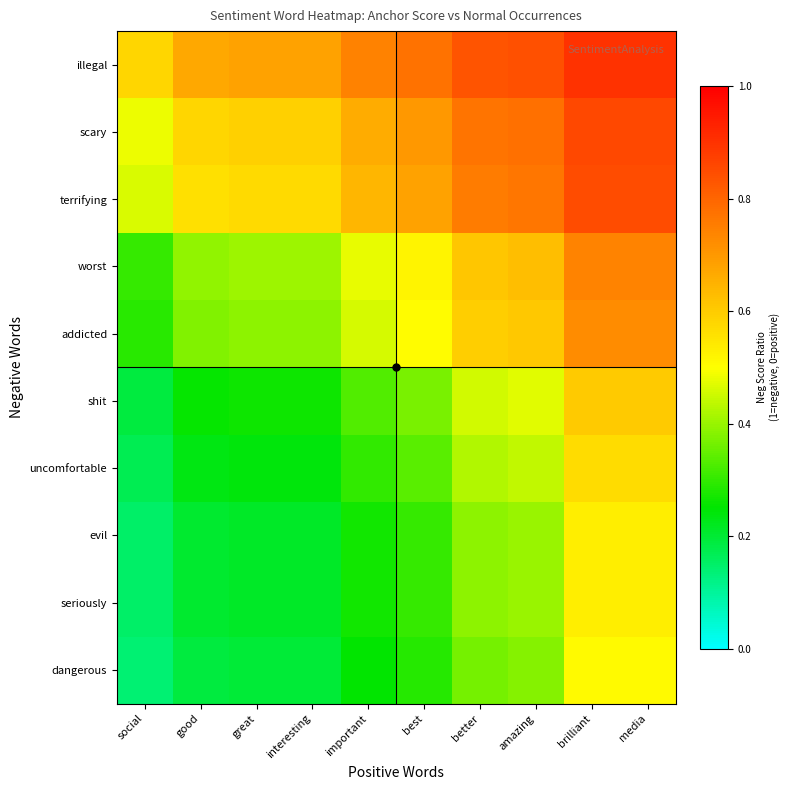

Reading left to right, list all the values displayed in this chart.

illegal: social=0.6	good=0.7	great=0.7	interesting=0.7	important=0.7	best=0.8	better=0.8	amazing=0.8	brilliant=0.9	media=0.9
scary: social=0.5	good=0.6	great=0.6	interesting=0.6	important=0.7	best=0.7	better=0.8	amazing=0.8	brilliant=0.9	media=0.9
terrifying: social=0.5	good=0.6	great=0.6	interesting=0.6	important=0.6	best=0.7	better=0.8	amazing=0.8	brilliant=0.8	media=0.8
worst: social=0.3	good=0.4	great=0.4	interesting=0.4	important=0.5	best=0.5	better=0.6	amazing=0.6	brilliant=0.7	media=0.7
addicted: social=0.3	good=0.4	great=0.4	interesting=0.4	important=0.5	best=0.5	better=0.6	amazing=0.6	brilliant=0.7	media=0.7
shit: social=0.2	good=0.3	great=0.3	interesting=0.3	important=0.3	best=0.4	better=0.5	amazing=0.5	brilliant=0.6	media=0.6
uncomfortable: social=0.2	good=0.2	great=0.2	interesting=0.2	important=0.3	best=0.3	better=0.4	amazing=0.4	brilliant=0.6	media=0.6
evil: social=0.1	good=0.2	great=0.2	interesting=0.2	important=0.3	best=0.3	better=0.4	amazing=0.4	brilliant=0.5	media=0.5
seriously: social=0.1	good=0.2	great=0.2	interesting=0.2	important=0.3	best=0.3	better=0.4	amazing=0.4	brilliant=0.5	media=0.5
dangerous: social=0.1	good=0.2	great=0.2	interesting=0.2	important=0.3	best=0.3	better=0.4	amazing=0.4	brilliant=0.5	media=0.5